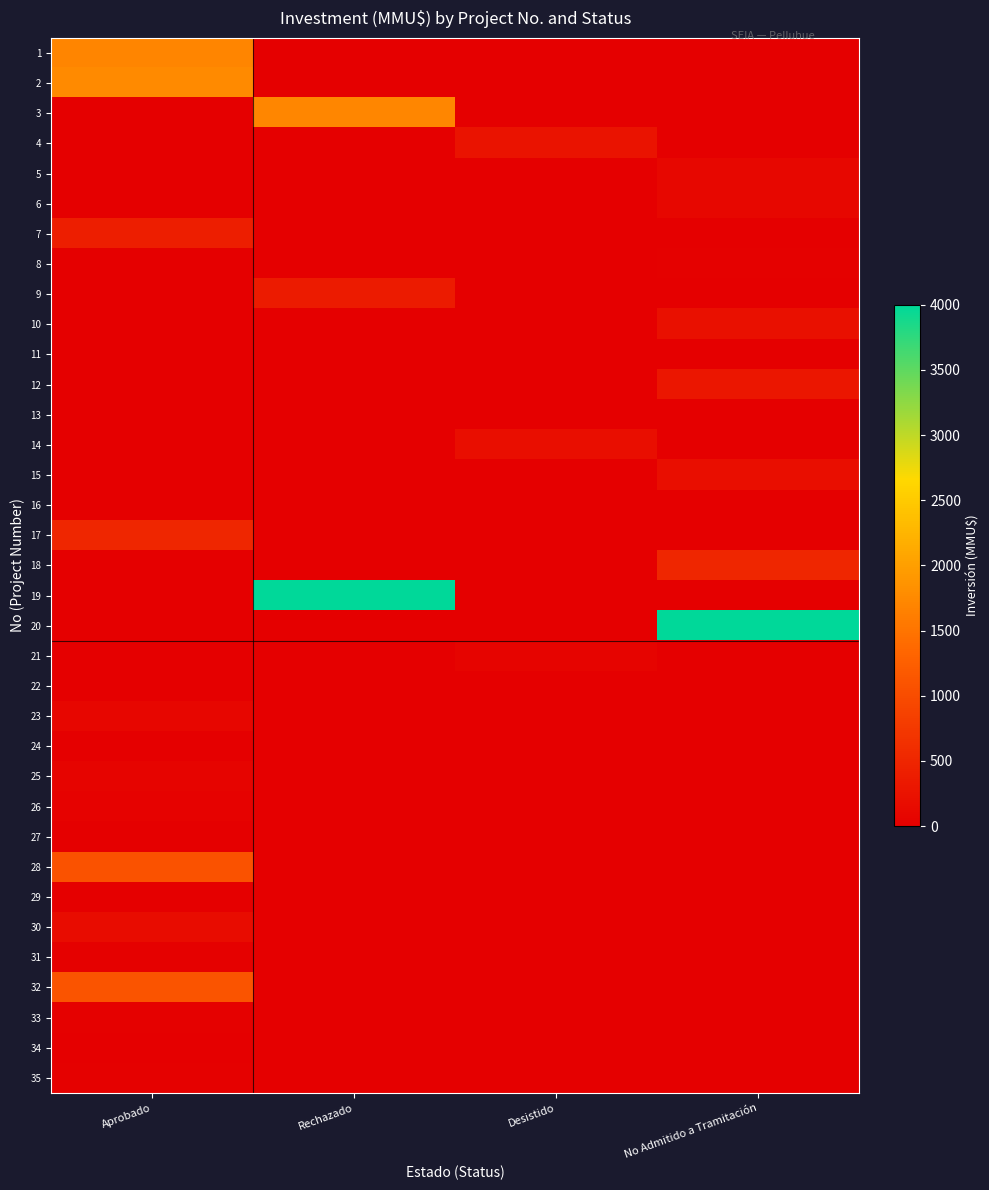

Reading left to right, what are all the values shown in this chart?

1: Aprobado=1700	Rechazado=0	Desistido=0	No Admitido a Tramitación=0
2: Aprobado=1760	Rechazado=0	Desistido=0	No Admitido a Tramitación=0
3: Aprobado=0	Rechazado=1710	Desistido=0	No Admitido a Tramitación=0
4: Aprobado=0	Rechazado=0	Desistido=250	No Admitido a Tramitación=0
5: Aprobado=0	Rechazado=0	Desistido=0	No Admitido a Tramitación=100
6: Aprobado=0	Rechazado=0	Desistido=0	No Admitido a Tramitación=100
7: Aprobado=401	Rechazado=0	Desistido=0	No Admitido a Tramitación=0
8: Aprobado=0	Rechazado=0	Desistido=0	No Admitido a Tramitación=22
9: Aprobado=0	Rechazado=370	Desistido=0	No Admitido a Tramitación=0
10: Aprobado=0	Rechazado=0	Desistido=0	No Admitido a Tramitación=234
11: Aprobado=0	Rechazado=0	Desistido=0	No Admitido a Tramitación=10
12: Aprobado=0	Rechazado=0	Desistido=0	No Admitido a Tramitación=300
13: Aprobado=0	Rechazado=0	Desistido=0	No Admitido a Tramitación=0
14: Aprobado=0	Rechazado=0	Desistido=200	No Admitido a Tramitación=0
15: Aprobado=0	Rechazado=0	Desistido=0	No Admitido a Tramitación=200
16: Aprobado=0	Rechazado=0	Desistido=0	No Admitido a Tramitación=0
17: Aprobado=500	Rechazado=0	Desistido=0	No Admitido a Tramitación=0
18: Aprobado=0	Rechazado=0	Desistido=0	No Admitido a Tramitación=500
19: Aprobado=0	Rechazado=4000	Desistido=0	No Admitido a Tramitación=0
20: Aprobado=0	Rechazado=0	Desistido=0	No Admitido a Tramitación=4000
21: Aprobado=0	Rechazado=0	Desistido=72	No Admitido a Tramitación=0
22: Aprobado=0	Rechazado=0	Desistido=0	No Admitido a Tramitación=0
23: Aprobado=90	Rechazado=0	Desistido=0	No Admitido a Tramitación=0
24: Aprobado=0	Rechazado=0	Desistido=0	No Admitido a Tramitación=0
25: Aprobado=70	Rechazado=0	Desistido=0	No Admitido a Tramitación=0
26: Aprobado=40	Rechazado=0	Desistido=0	No Admitido a Tramitación=0
27: Aprobado=0	Rechazado=0	Desistido=10	No Admitido a Tramitación=0
28: Aprobado=1090	Rechazado=0	Desistido=0	No Admitido a Tramitación=0
29: Aprobado=0	Rechazado=0	Desistido=0	No Admitido a Tramitación=0
30: Aprobado=160	Rechazado=0	Desistido=0	No Admitido a Tramitación=0
31: Aprobado=30	Rechazado=0	Desistido=0	No Admitido a Tramitación=0
32: Aprobado=1100	Rechazado=0	Desistido=0	No Admitido a Tramitación=0
33: Aprobado=20	Rechazado=0	Desistido=0	No Admitido a Tramitación=0
34: Aprobado=0	Rechazado=0	Desistido=0	No Admitido a Tramitación=0
35: Aprobado=20	Rechazado=0	Desistido=0	No Admitido a Tramitación=0